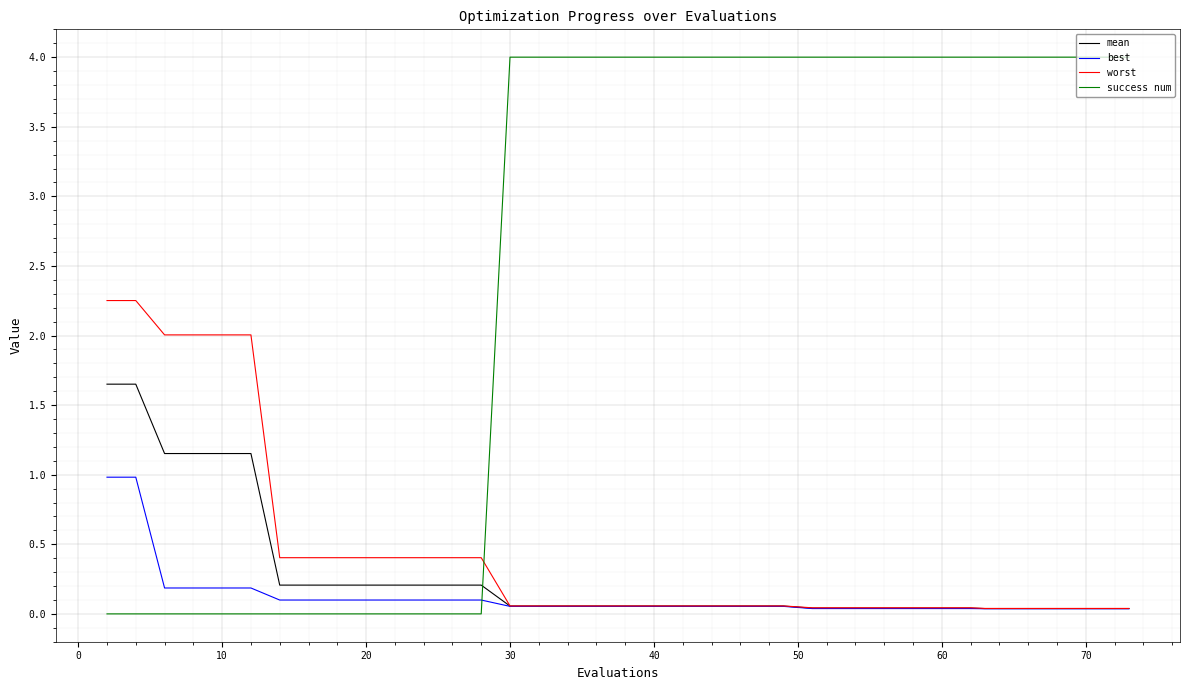

Count the number of data series in this chart.

4